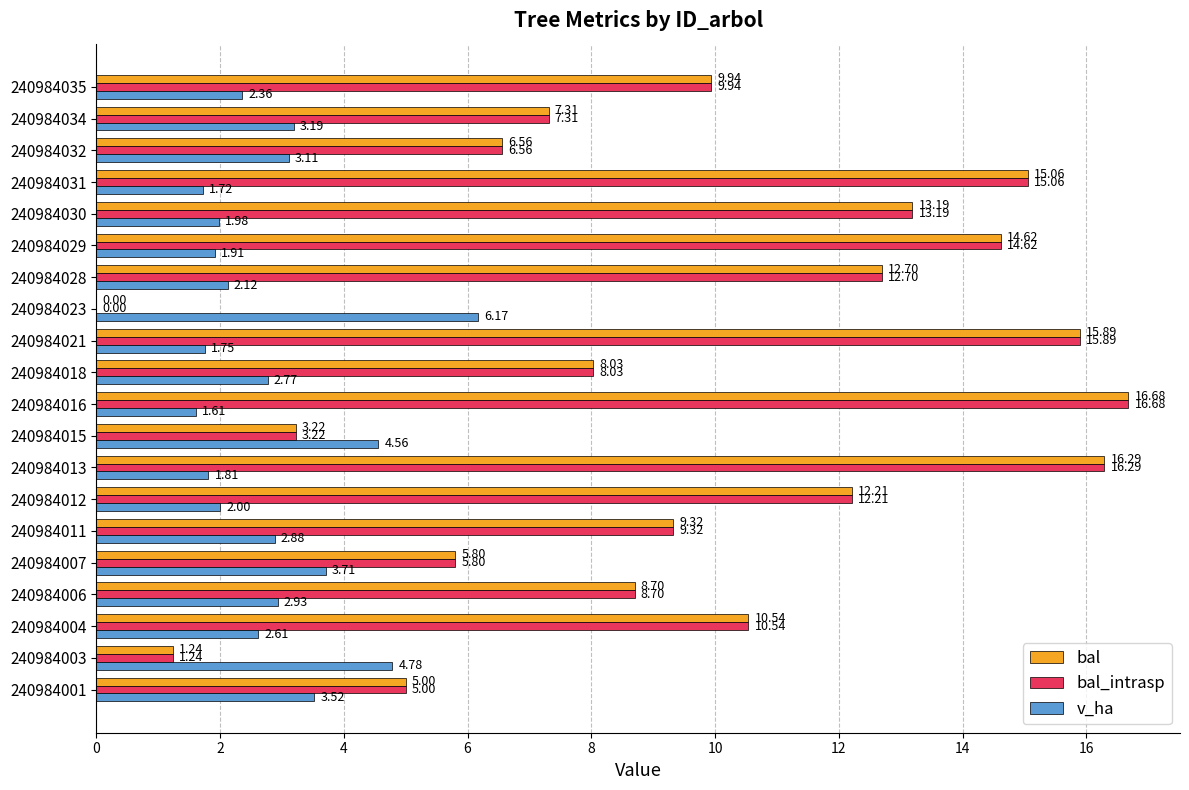

What is the sum of the v_ha values at 240984034 and 240984029?

5.1